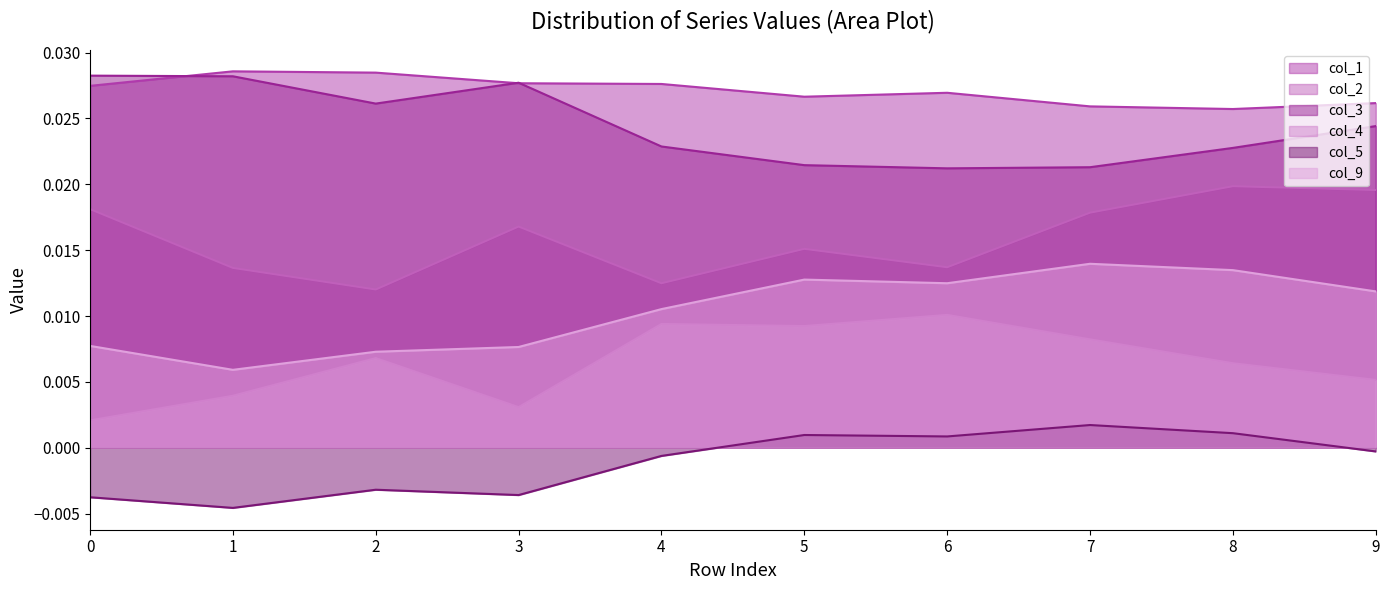

True or false: col_9 and col_3 cross at least once.

False